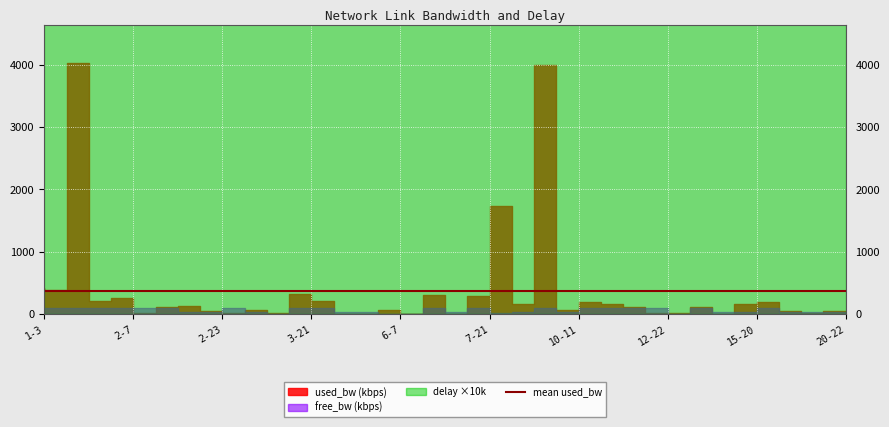

What is the highest value of the free_bw series?

99987.9